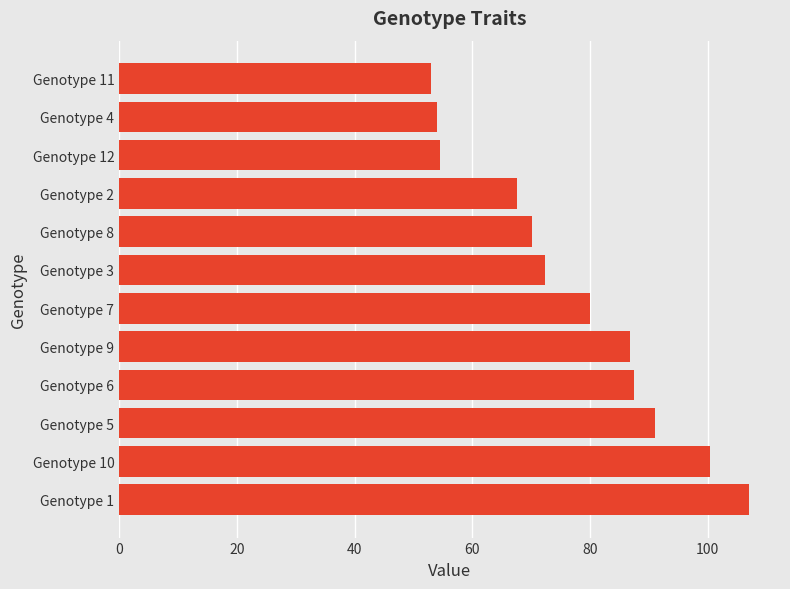

Which has a higher value, Genotype 10 or Genotype 4?

Genotype 10